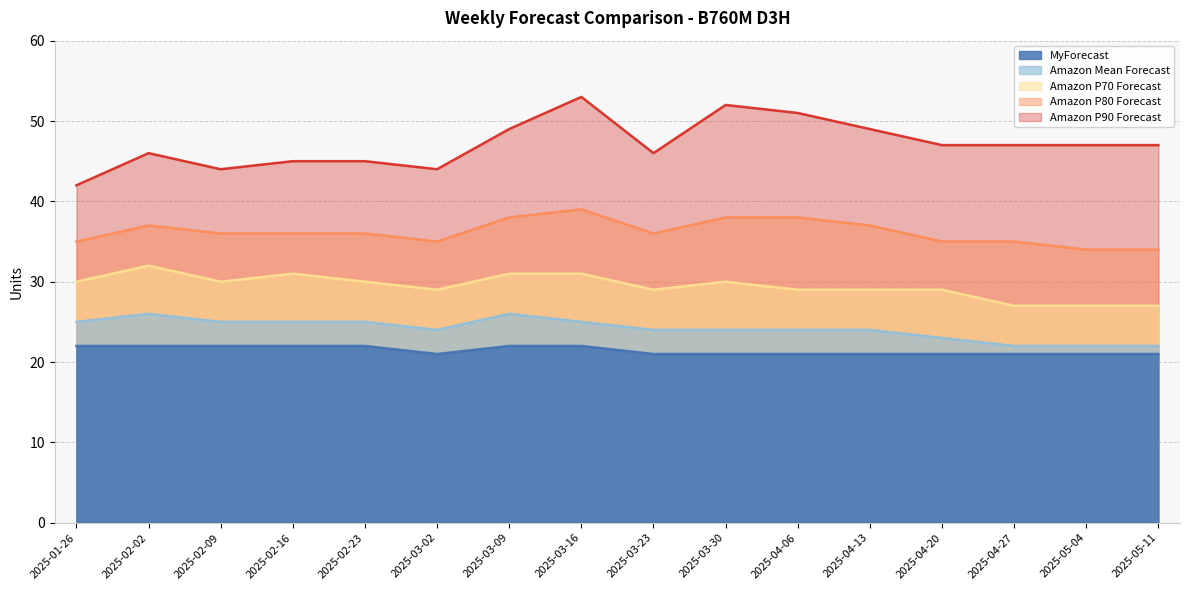

How many series are shown in this chart?

5